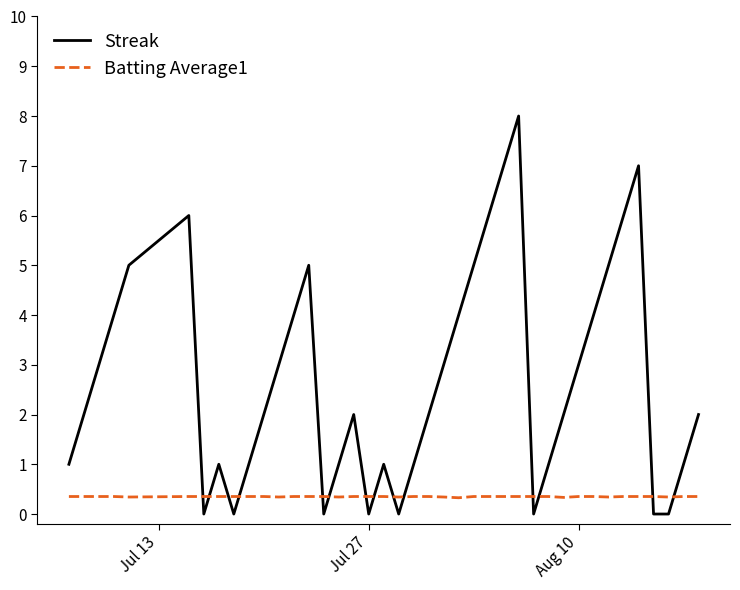

Rank the series by their maximum value, from lowest to highest.

Batting Average1, Streak